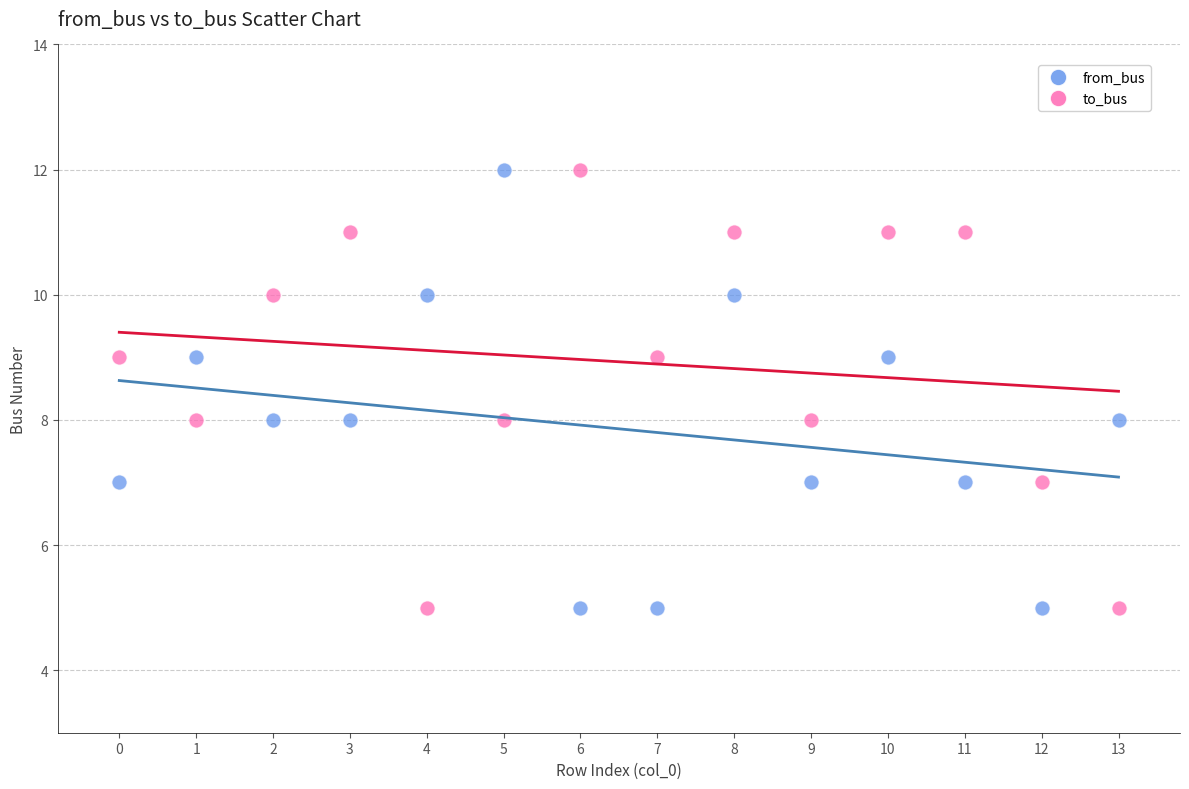

What are all the series names shown in the legend?

from_bus, to_bus